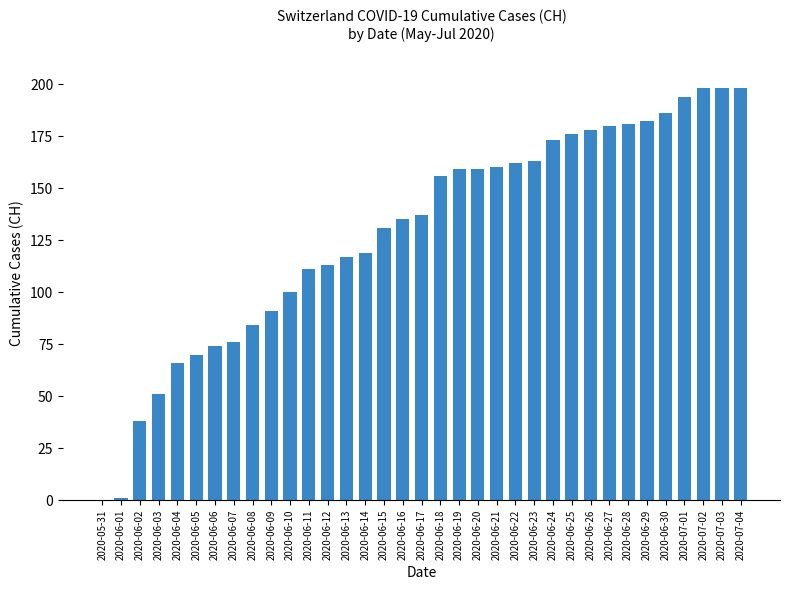

Between 2020-06-12 and 2020-07-03, which is larger?

2020-07-03